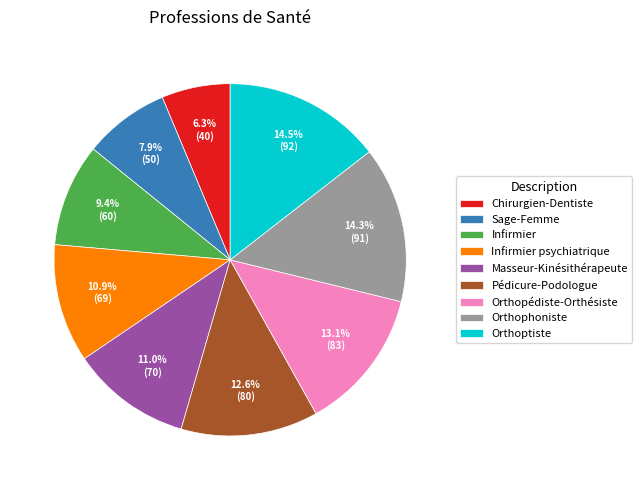

To the nearest percent, what percentage of the pie is Orthopédiste-Orthésiste?

13%